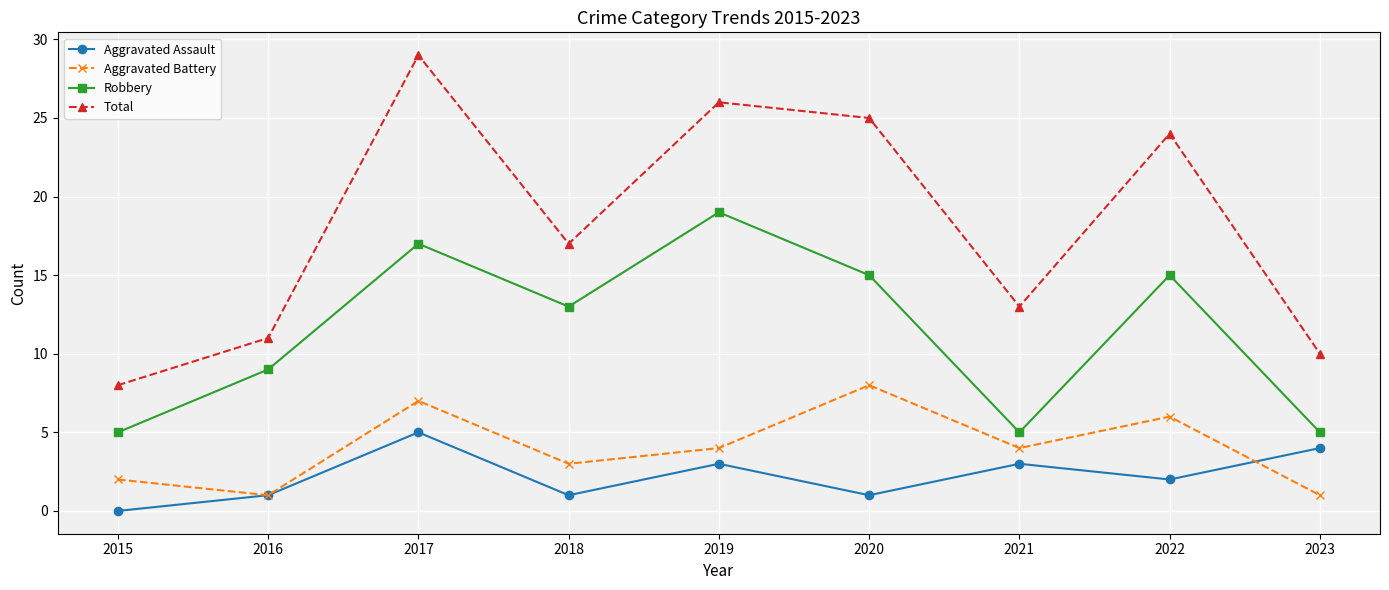

What is the maximum value shown in the chart?

29